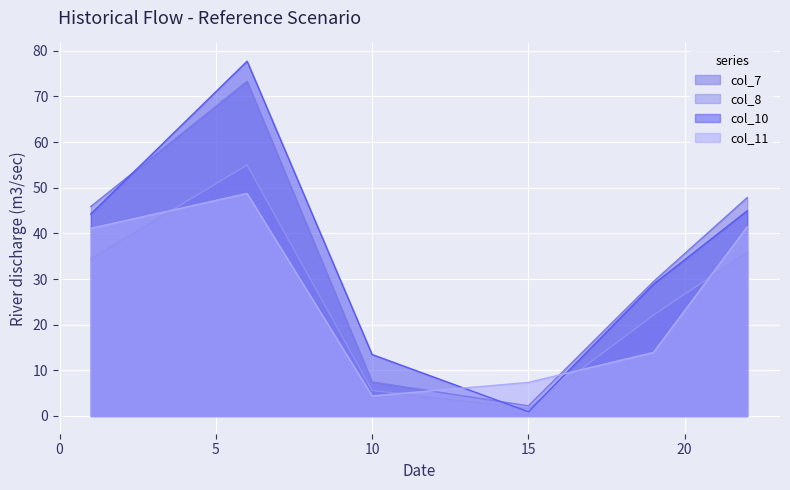

Which series ends up on top after the final intersection of col_10 and col_7?

col_7